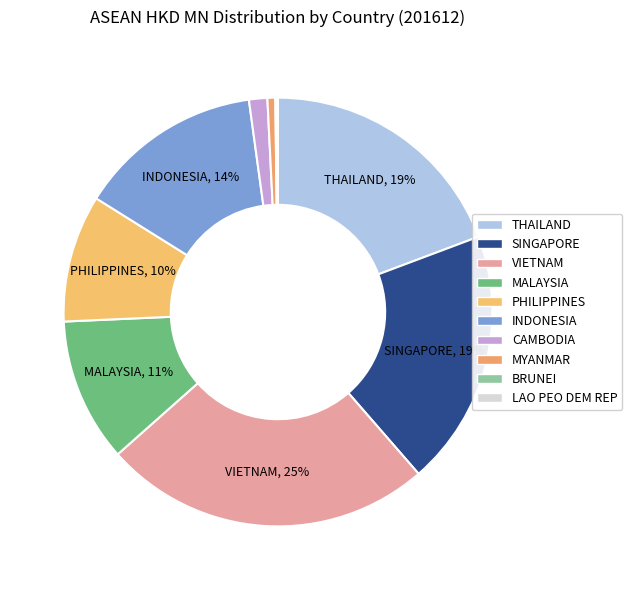

How many segments does this pie chart have?

10